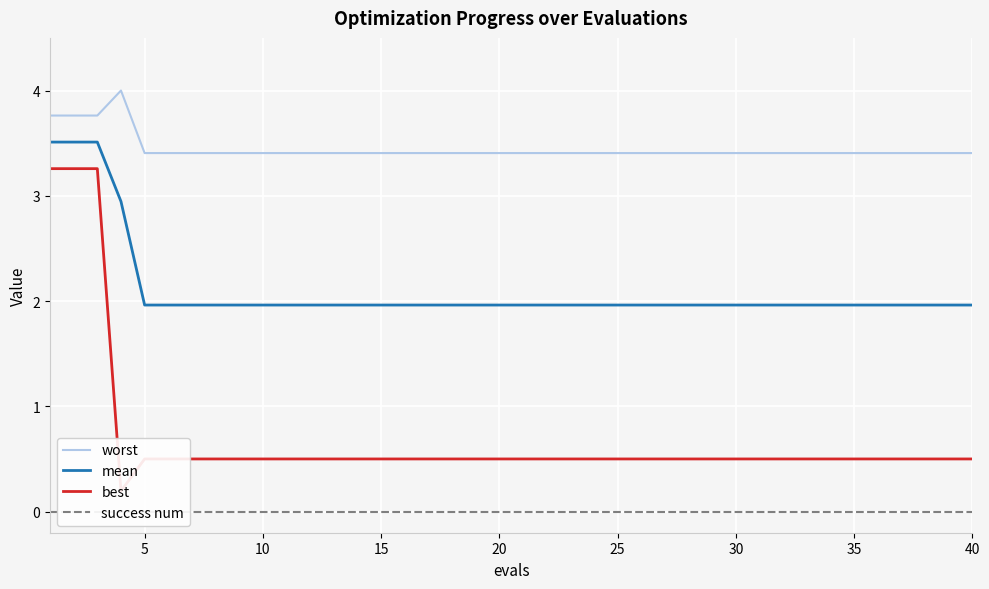

What are all the series names shown in the legend?

worst, mean, best, success num